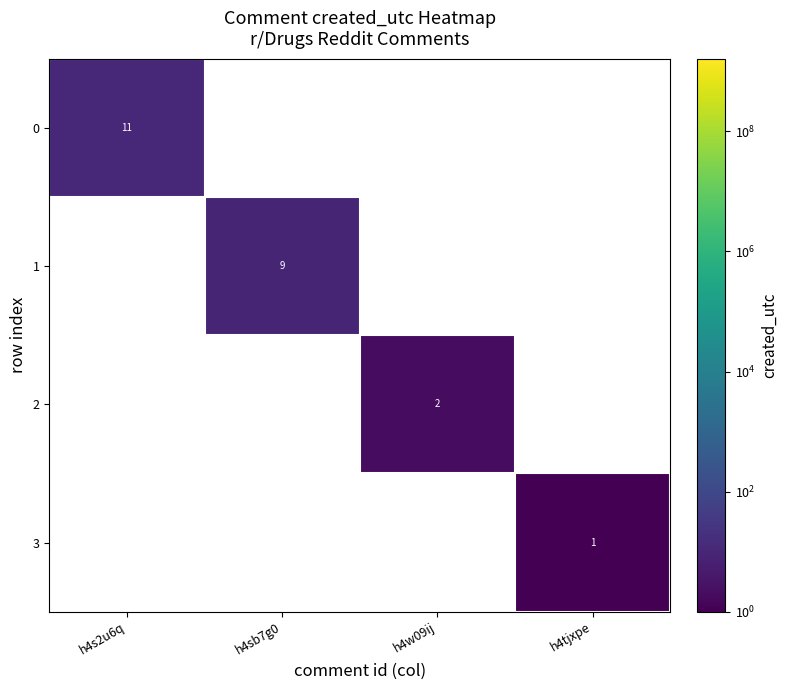

The 0 series shows 15 at h4s2u6q. True or false?

False